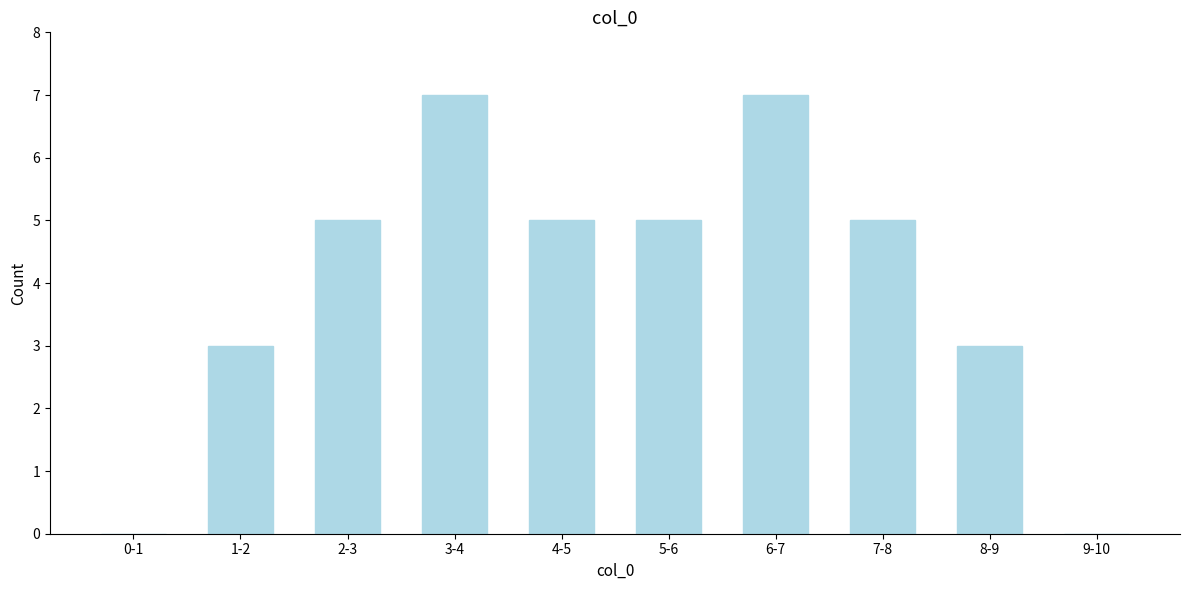

Reading right to left, transcribe all the data shown in this chart.

9-10=0	8-9=3	7-8=5	6-7=7	5-6=5	4-5=5	3-4=7	2-3=5	1-2=3	0-1=0